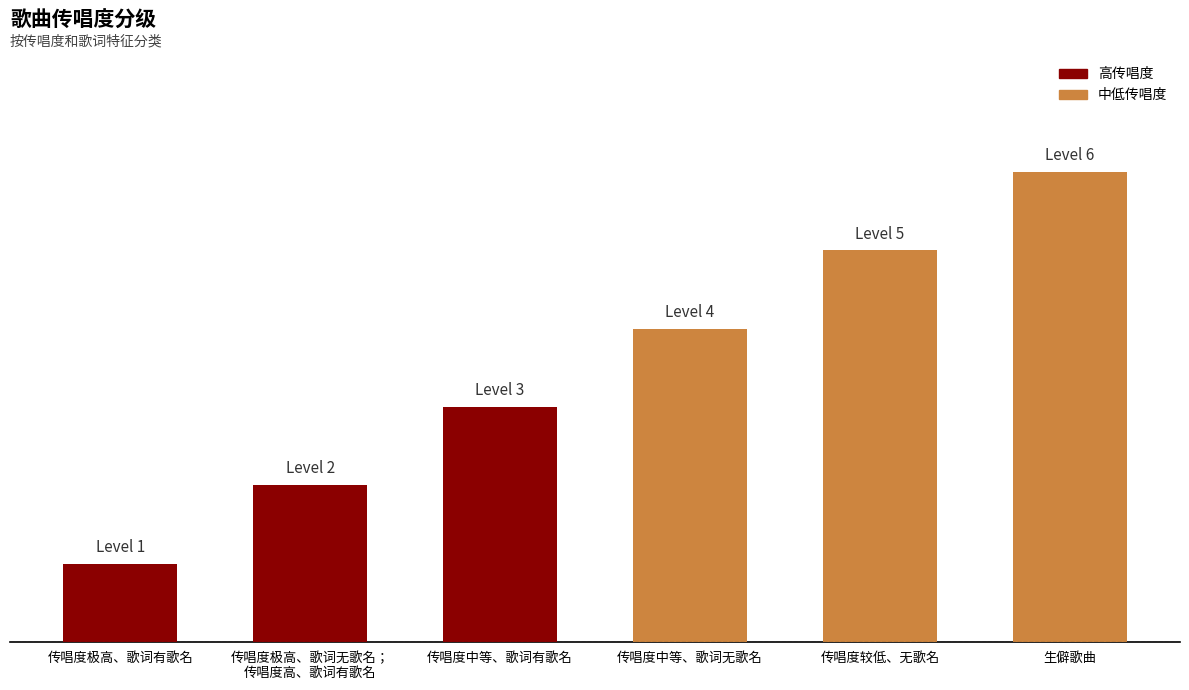

Where is the data nearest to the value 3?

传唱度中等、歌词有歌名